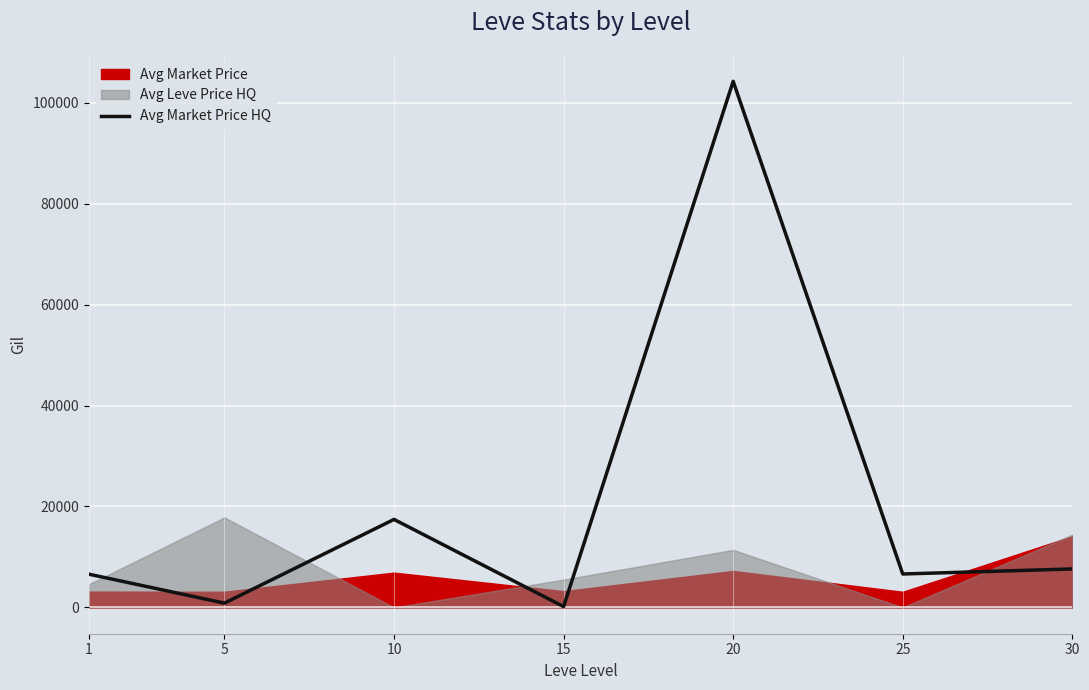

List the labels in order of value, largest first.

20, 10, 30, 25, 1, 5, 15